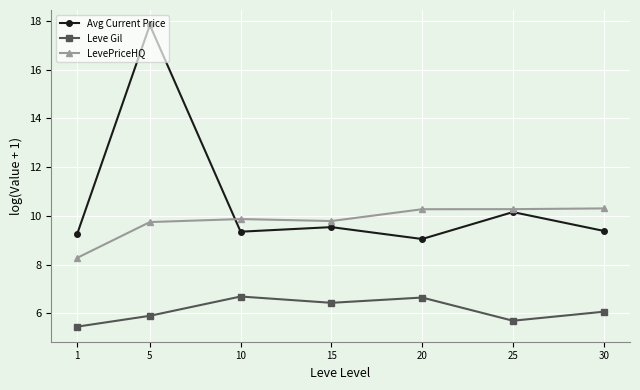

How many values in the Leve Gil series are below 6?

3